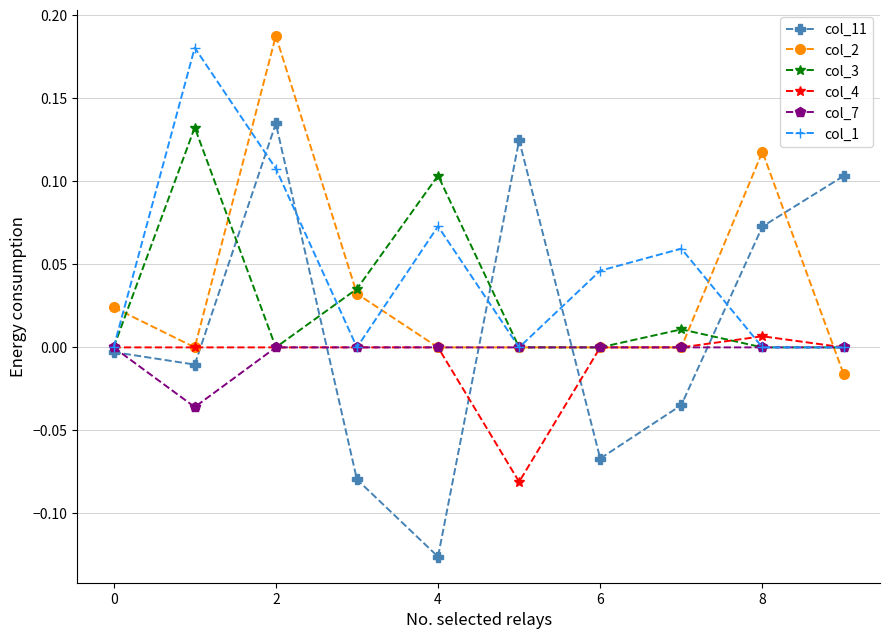

Which series has the widest spread of values?

col_11